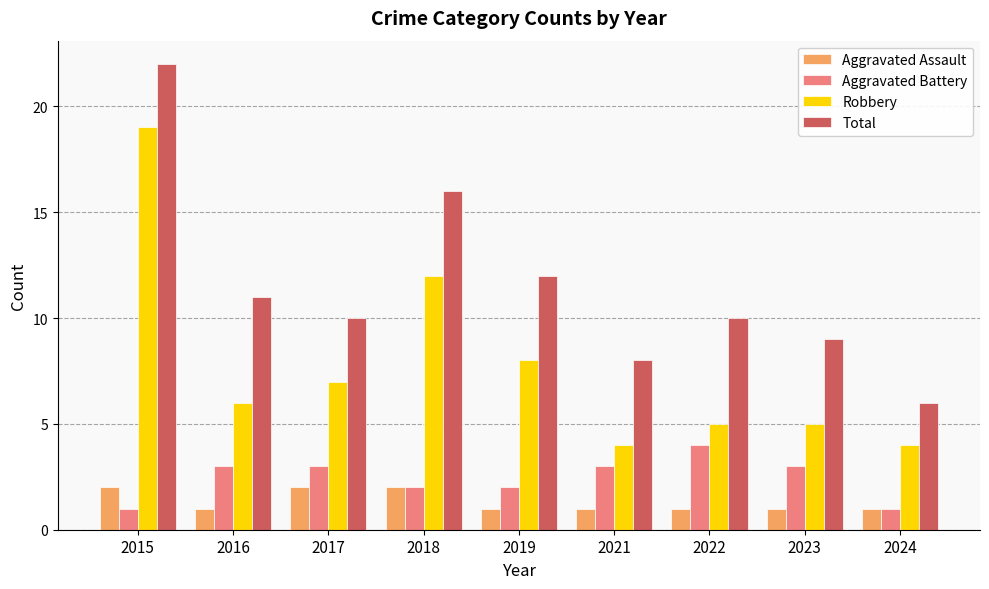

Is it true that Total equals 9 at 2023?

True